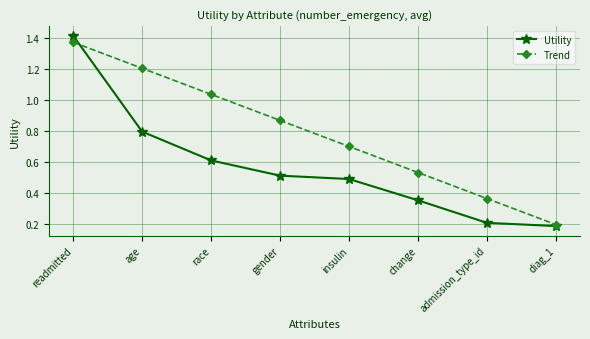

At which category is the sum across all series the highest?

readmitted